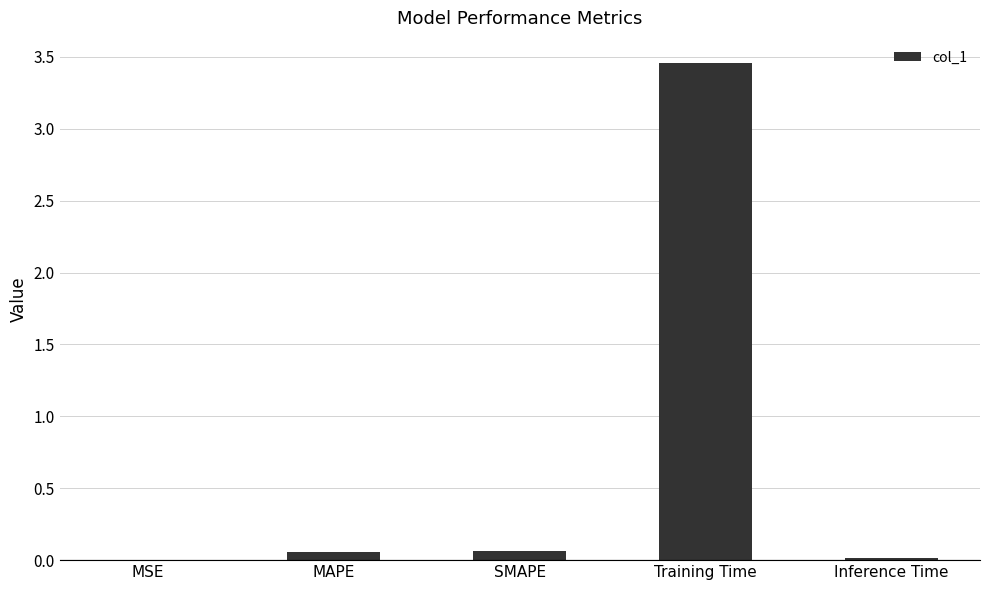

Which category has the highest value across all series?

Training Time